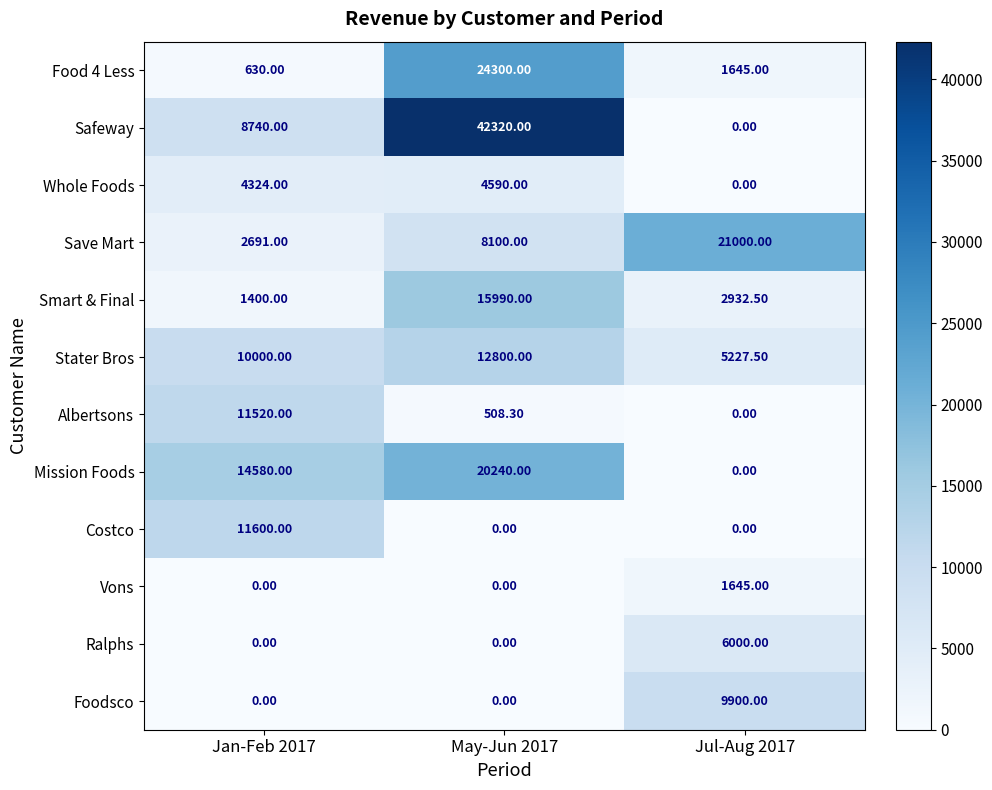

Which series has the largest total across all categories?

Safeway